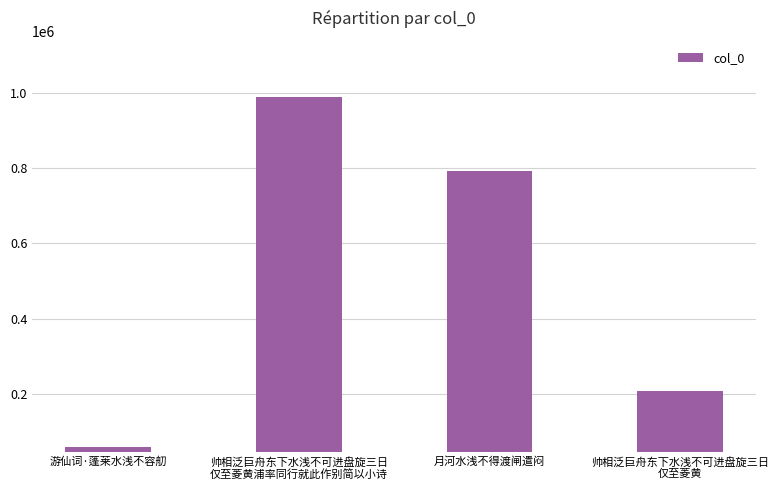

Where is the data nearest to the value 524354?

月河水浅不得渡闸遣闷